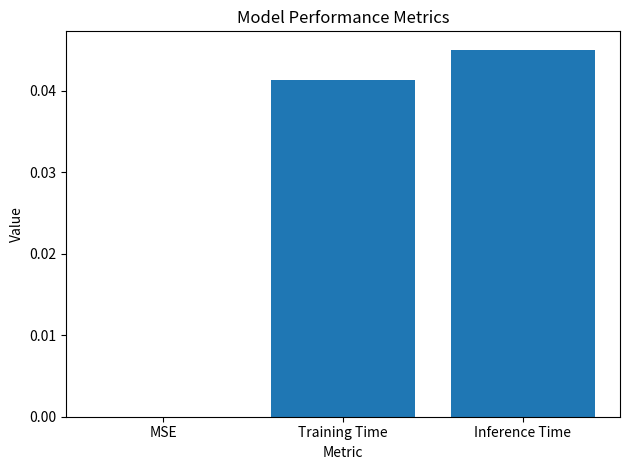

Is it true that the value at Training Time is 0.1?

False